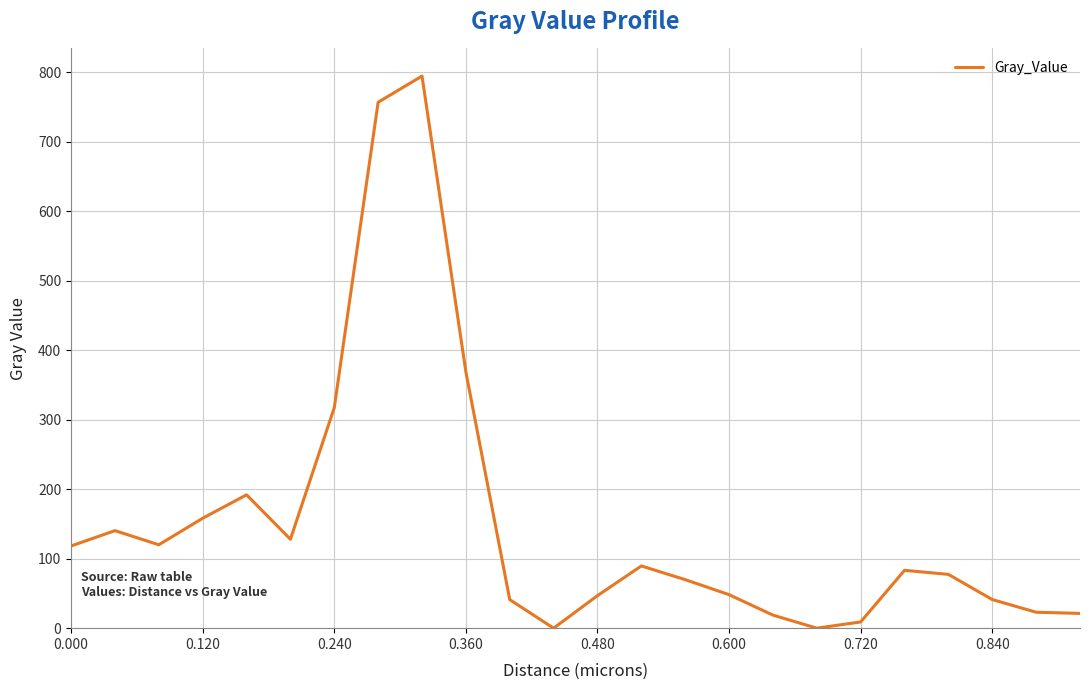

Reading left to right, transcribe all the data shown in this chart.

118.2	140.3	120.0	158.1	191.8	127.9	317.2	756.6	794.3	368.6	41.1	0.0	46.8	89.5	69.8	48.2	18.8	0.0	8.9	83.2	77.4	41.1	22.9	21.2